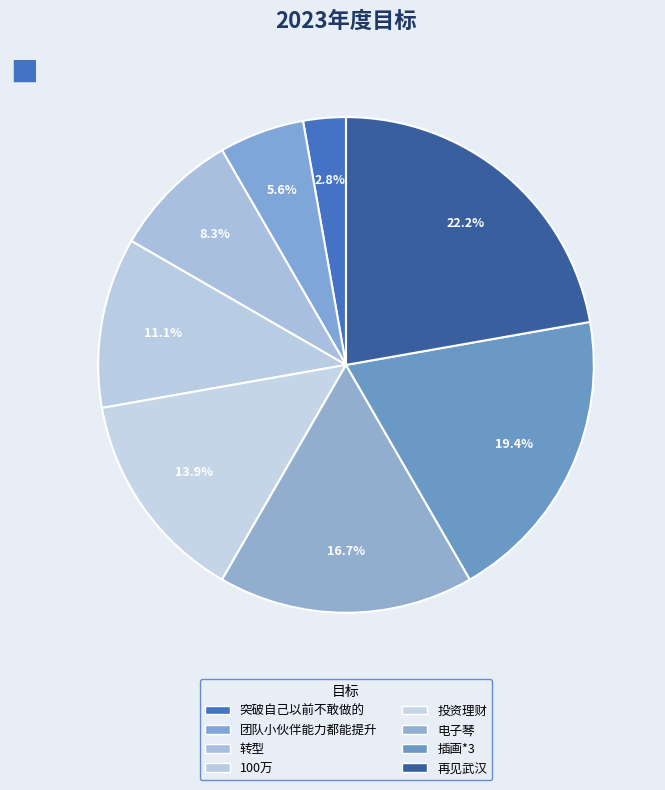

Rank the categories by value from lowest to highest.

突破自己以前不敢做的, 团队小伙伴能力都能提升, 转型, 100万, 投资理财, 电子琴, 插画*3, 再见武汉